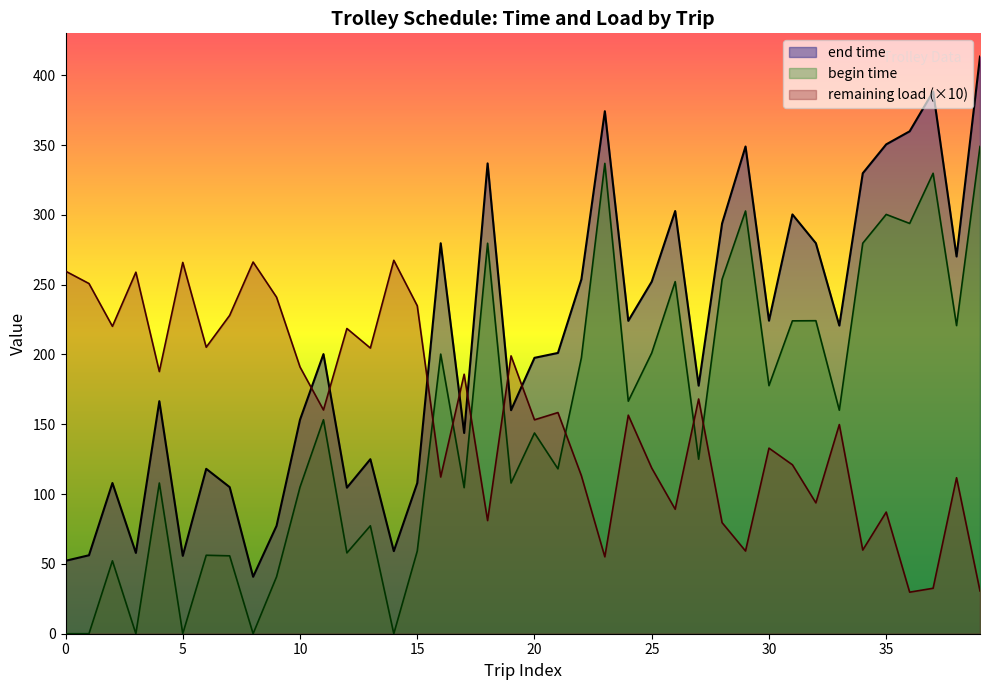

At which category does begin time reach its first local valley?

3